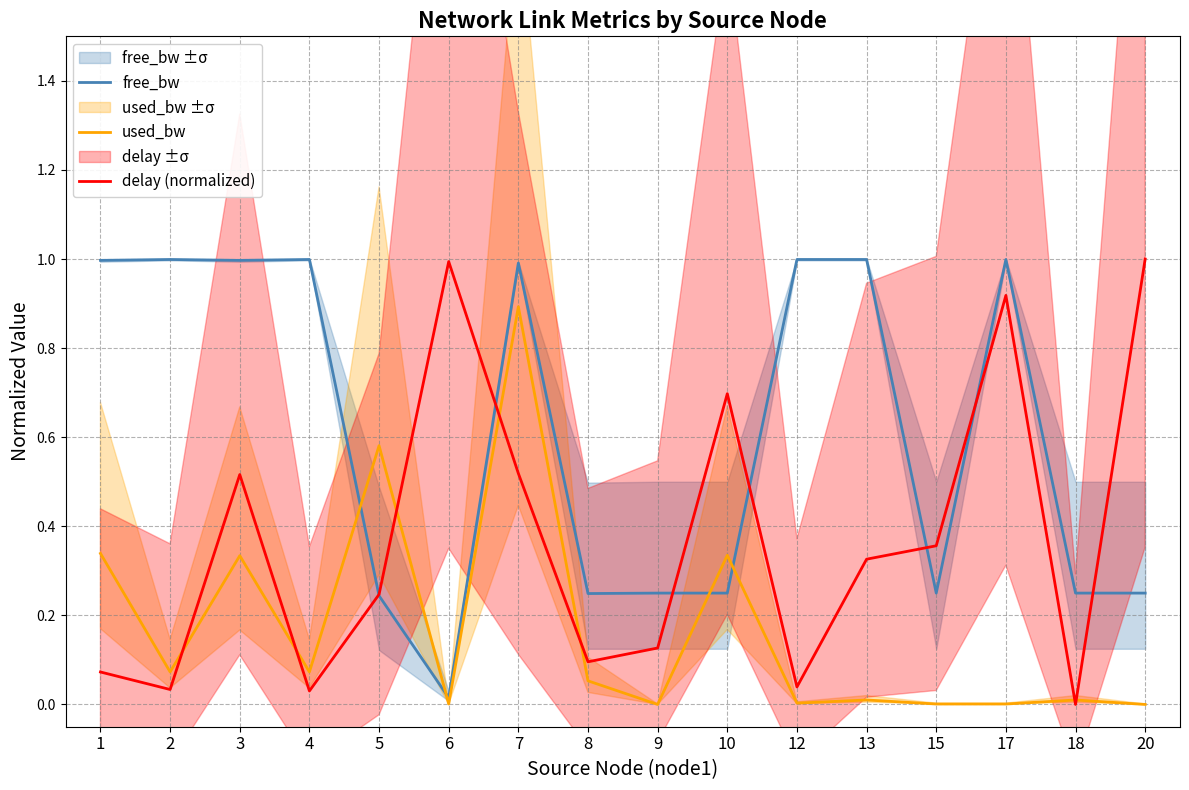

At which category does used_bw reach its first local peak?

3